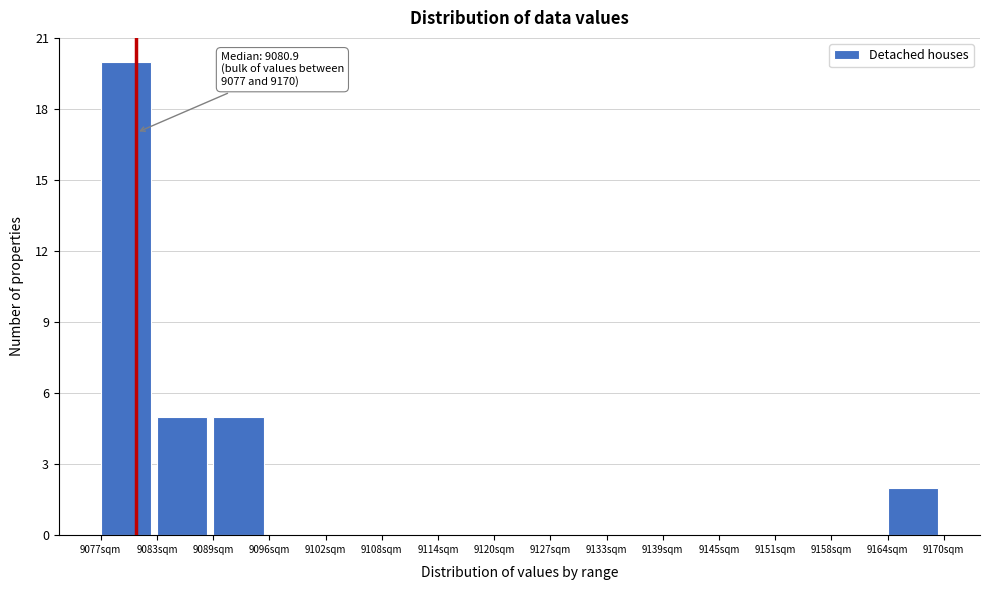

Which range on the x-axis has the tallest bar?

9077.0 to 9083.2